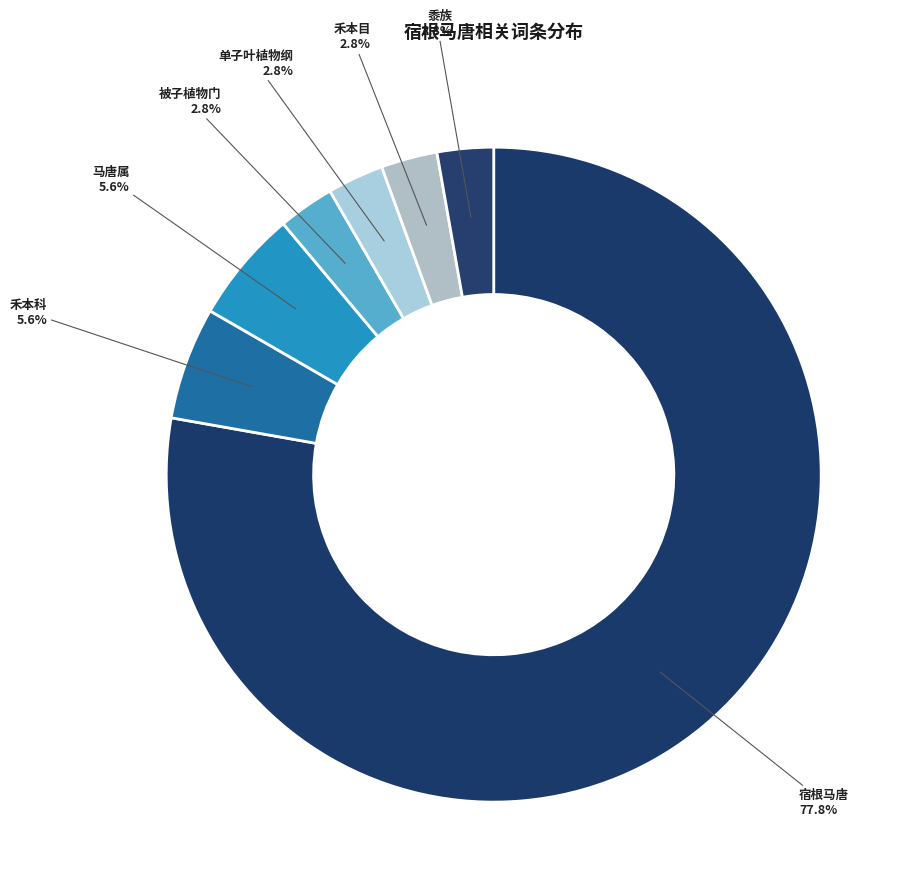

Combined, do 被子植物门 and 宿根马唐 account for over 50%?

Yes